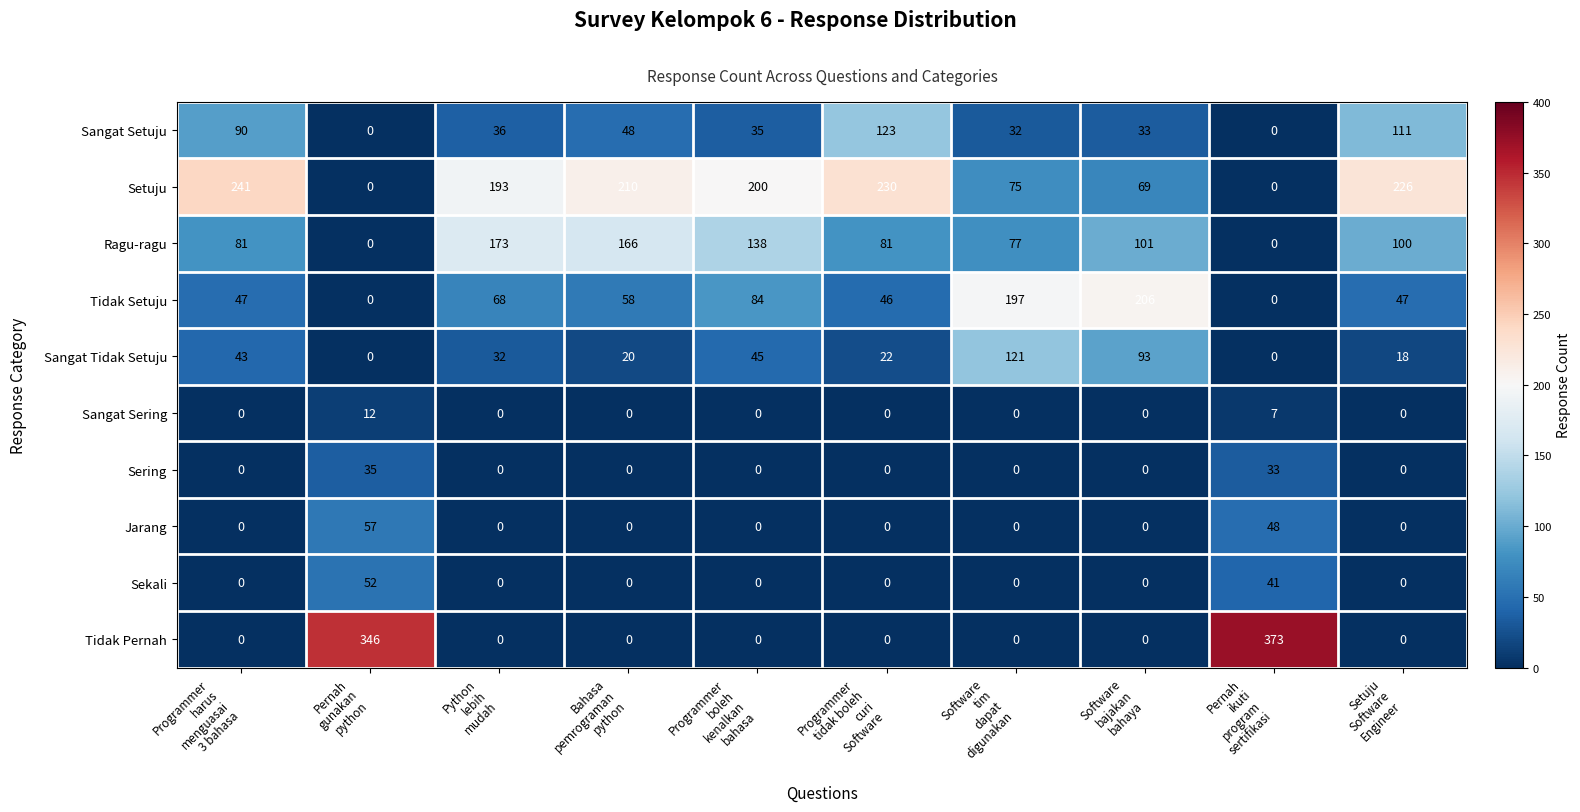

What is the difference between the maximum and minimum values in the Tidak Setuju series?

206